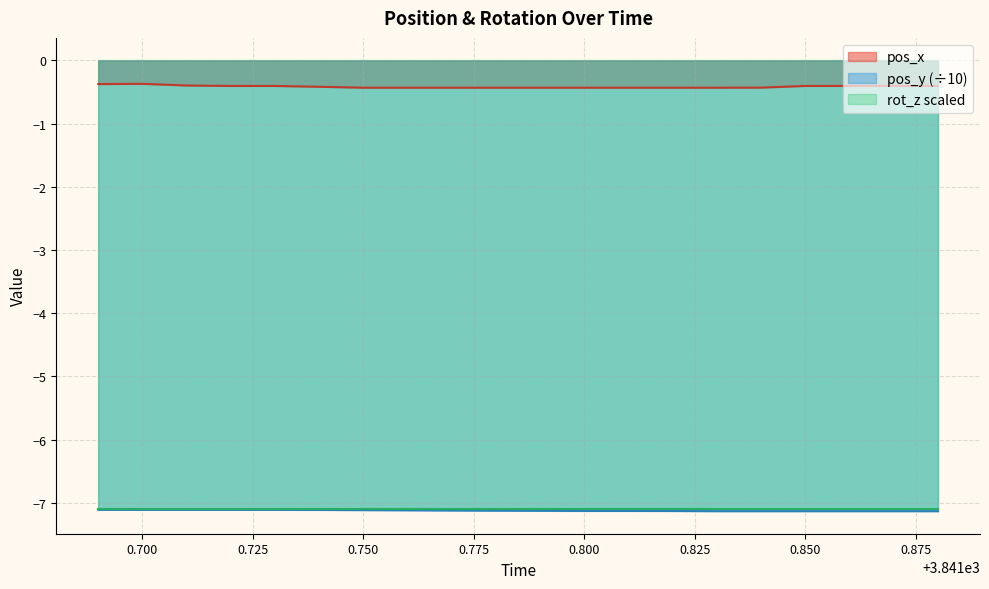

Is the value of pos_y at 3841.77 greater than the value of pos_x at 3841.73?

No